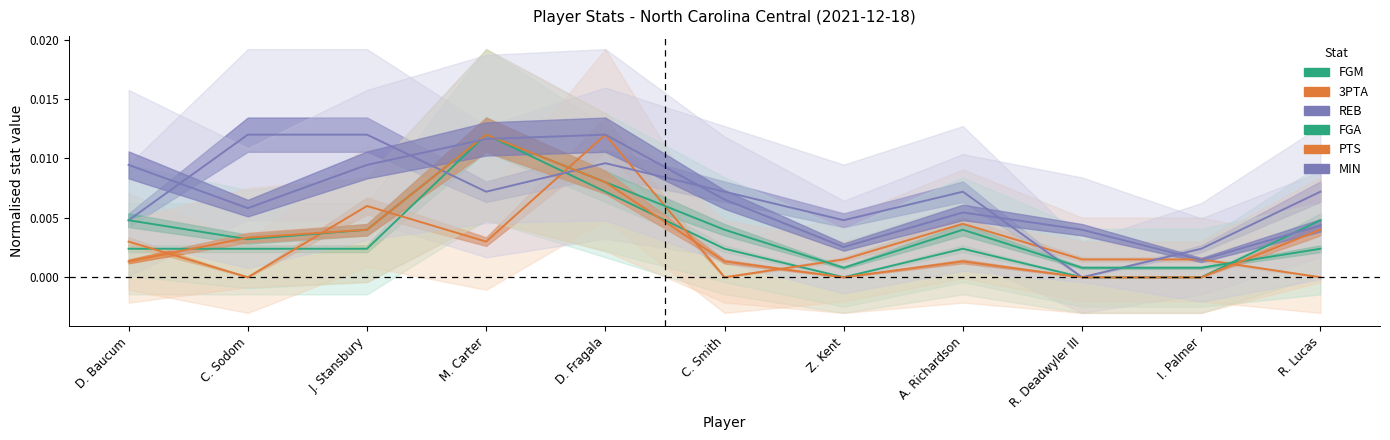

At which label is PTS closest to 0?

Z. Kent